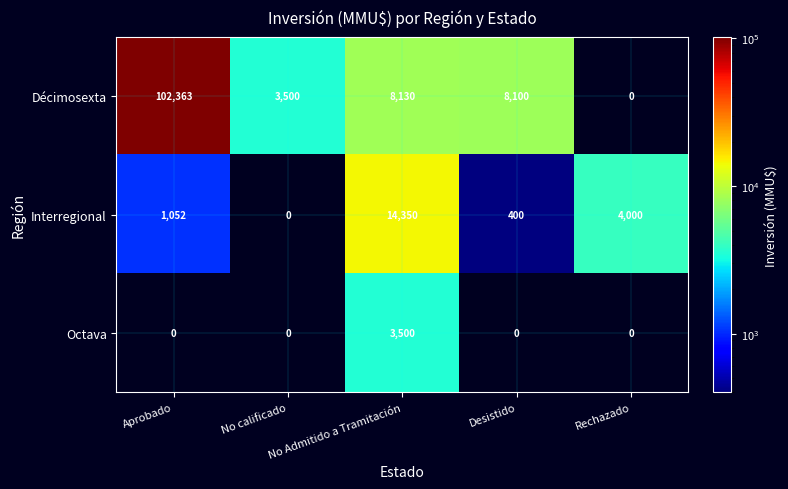

What is the difference between the maximum and second lowest values in the Décimosexta series?

98863